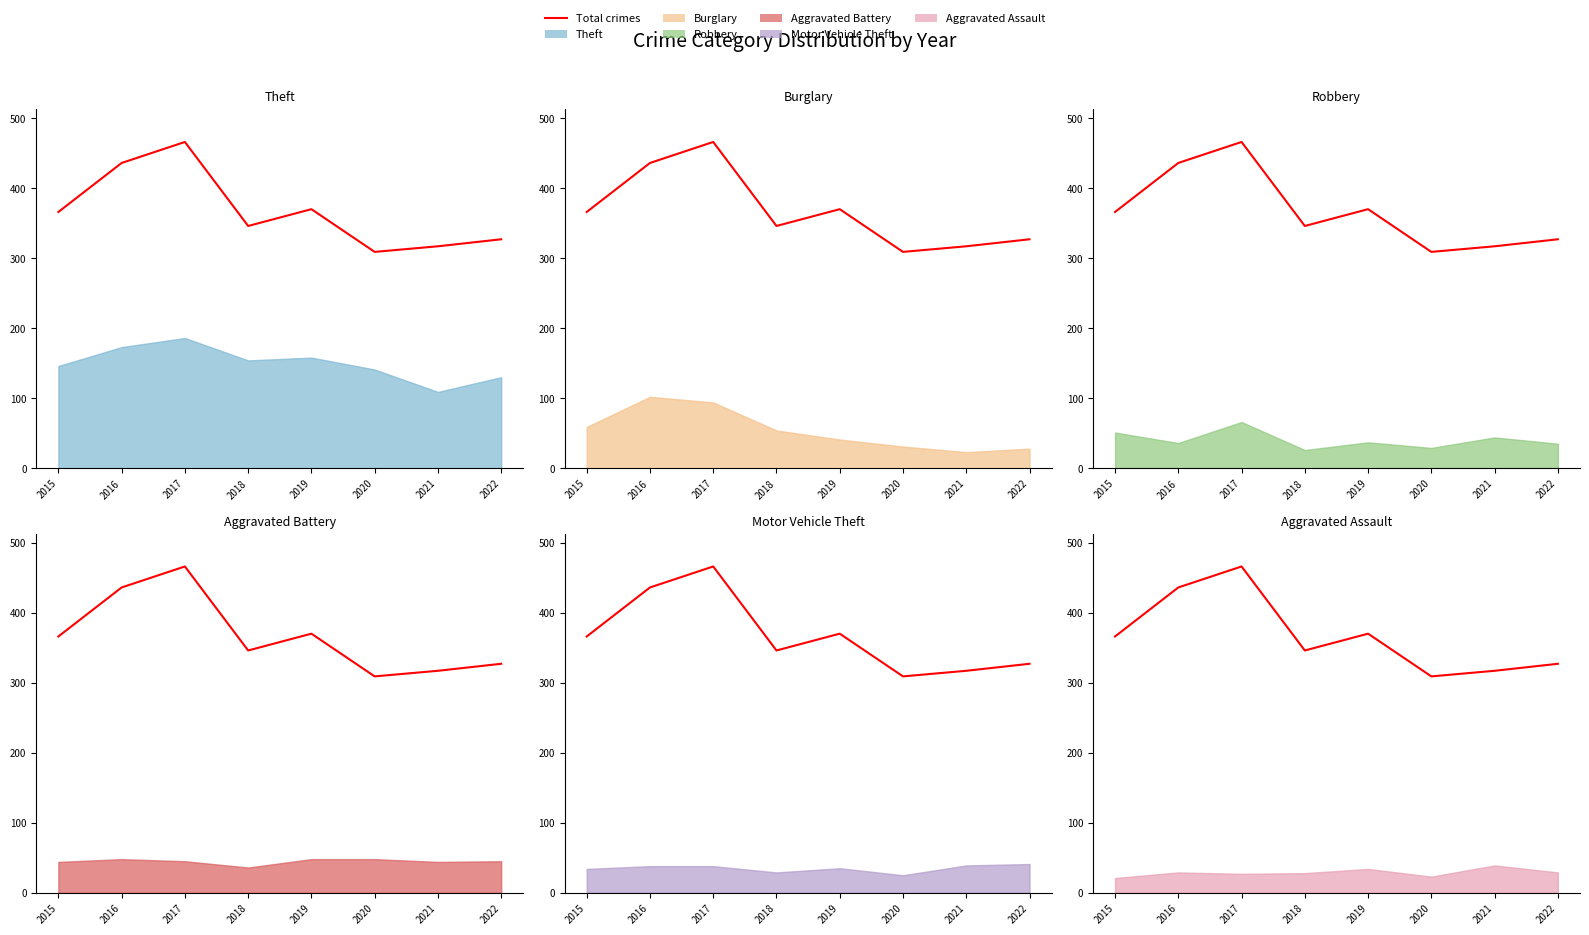

What is the minimum value shown in the chart?

309